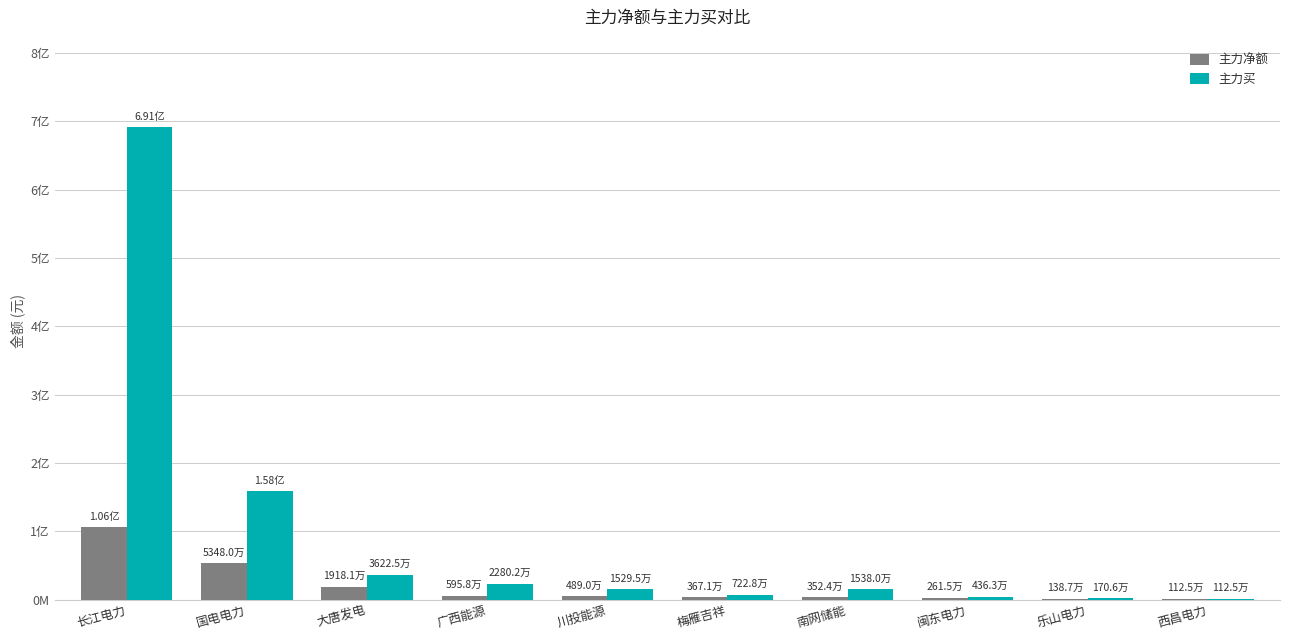

Is the value of 主力买 at 闽东电力 greater than the value of 主力净额 at 长江电力?

No